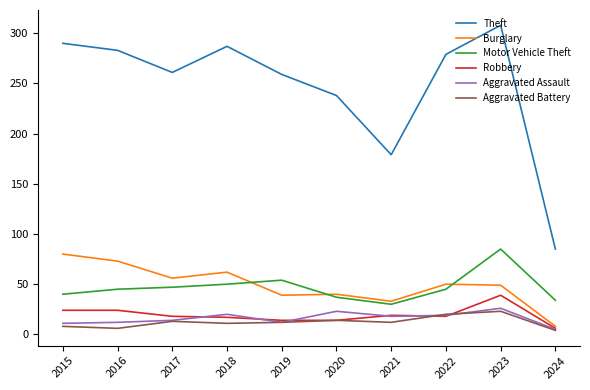

True or false: Aggravated Battery has more than 1 points higher than both neighbors.

True